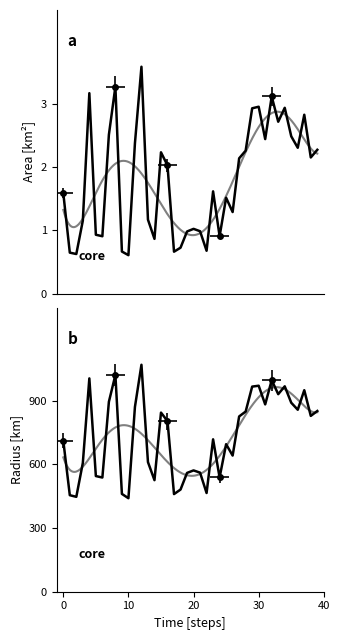

True or false: radius and area cross at least once.

False